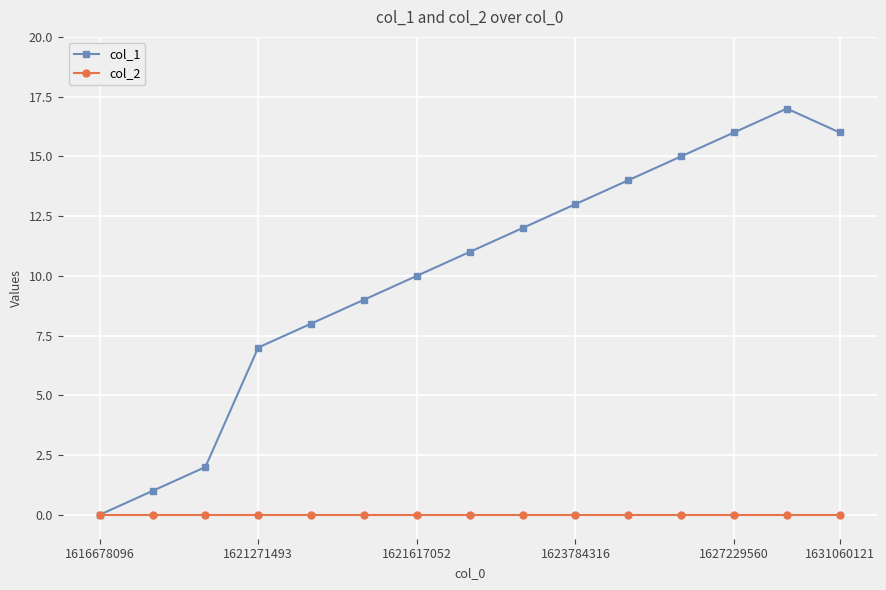

True or false: col_1 has more than 2 interior local peaks.

False